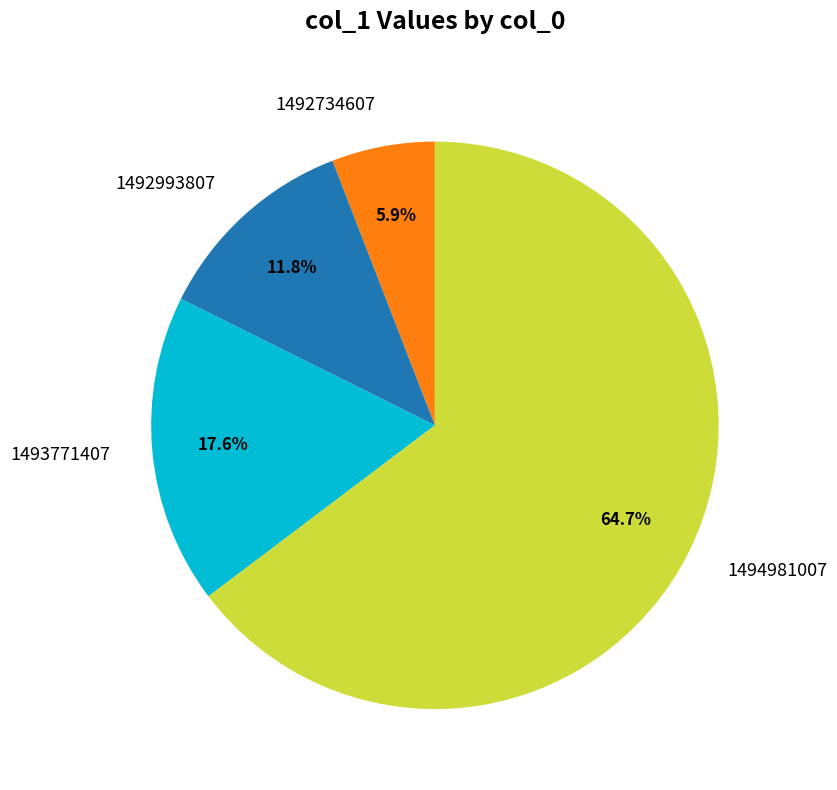

How many segments does this pie chart have?

4